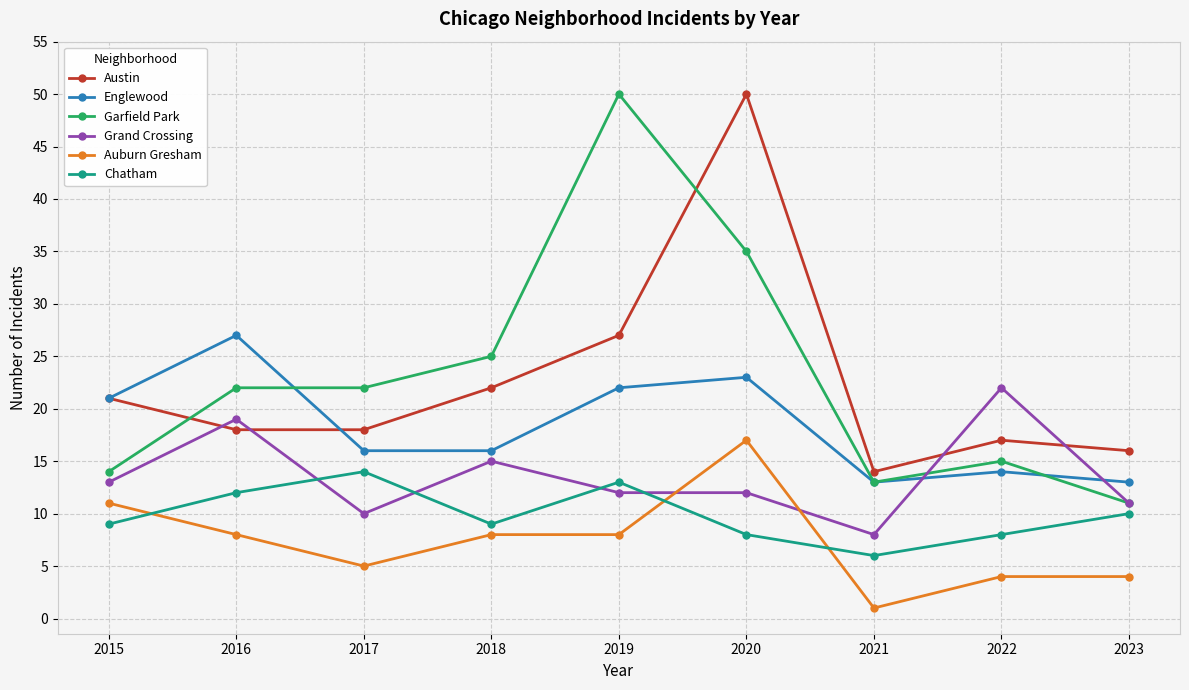

Where is the first local maximum for Austin?

2020